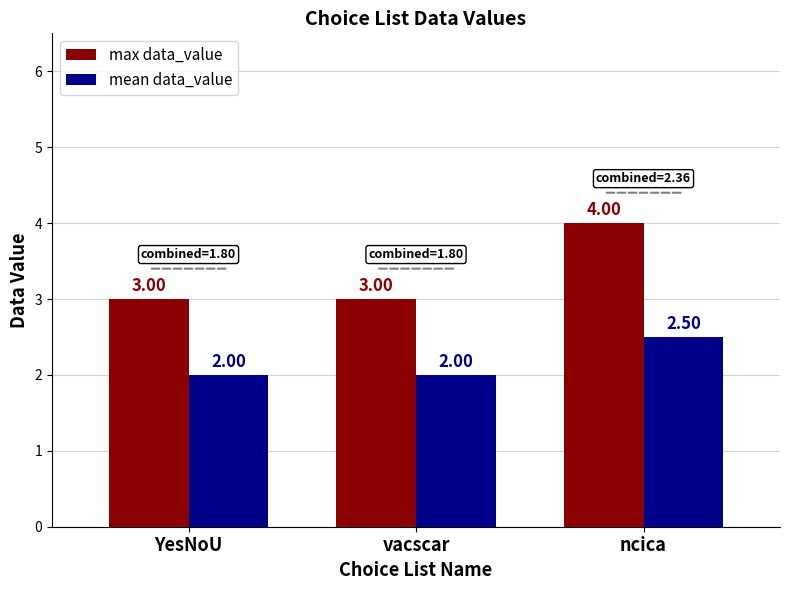

What are all the series names shown in the legend?

max data_value, mean data_value